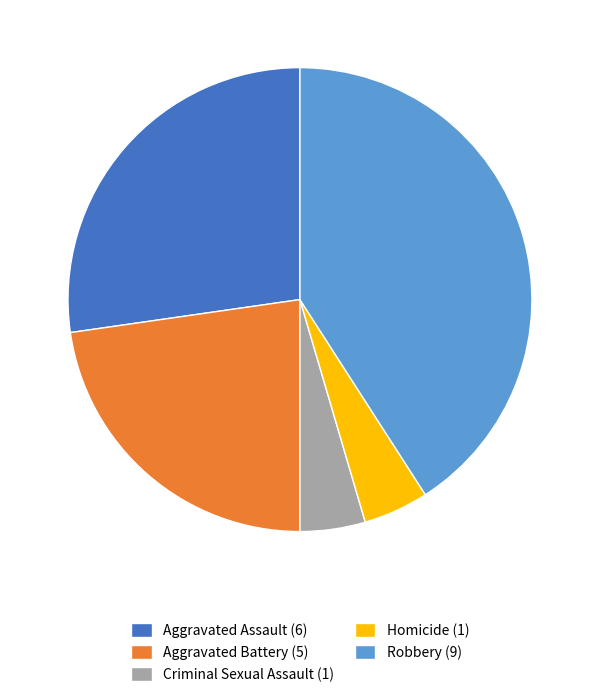

Combined, do Criminal Sexual Assault (1) and Aggravated Battery (5) account for over 50%?

No